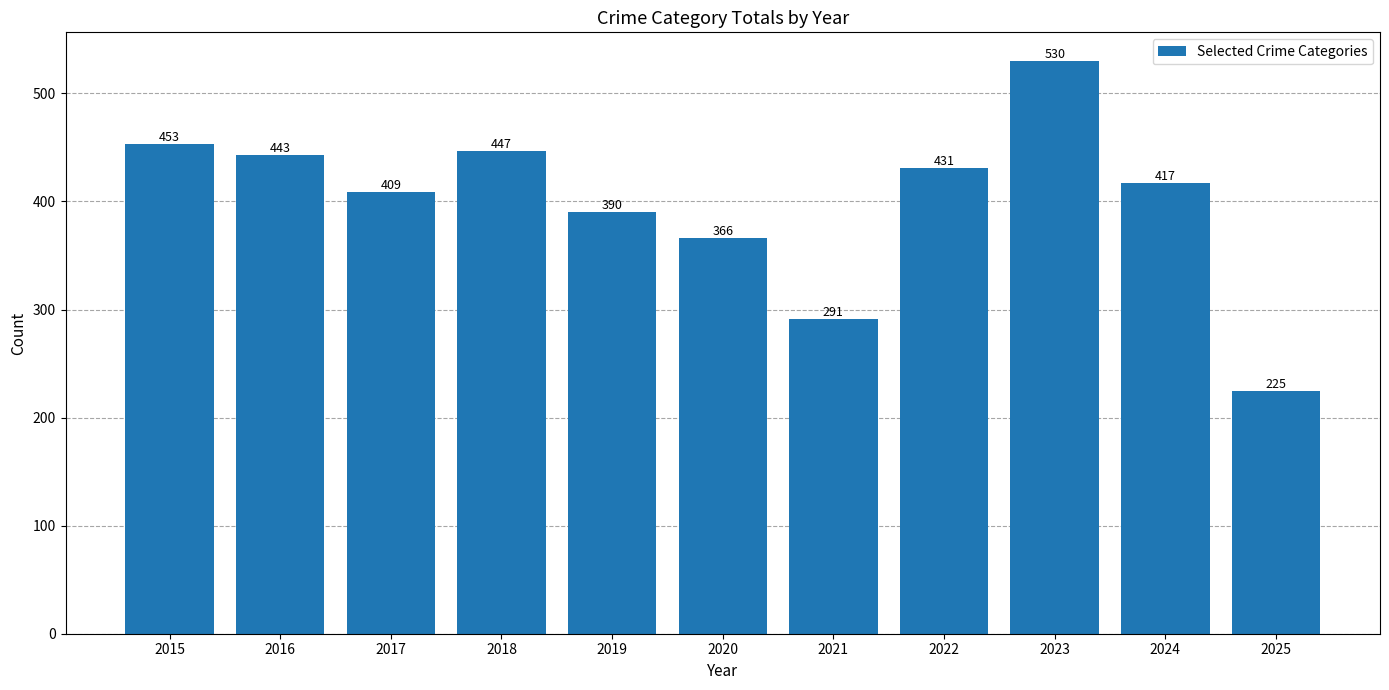

Where is the data nearest to the value 377?

2020